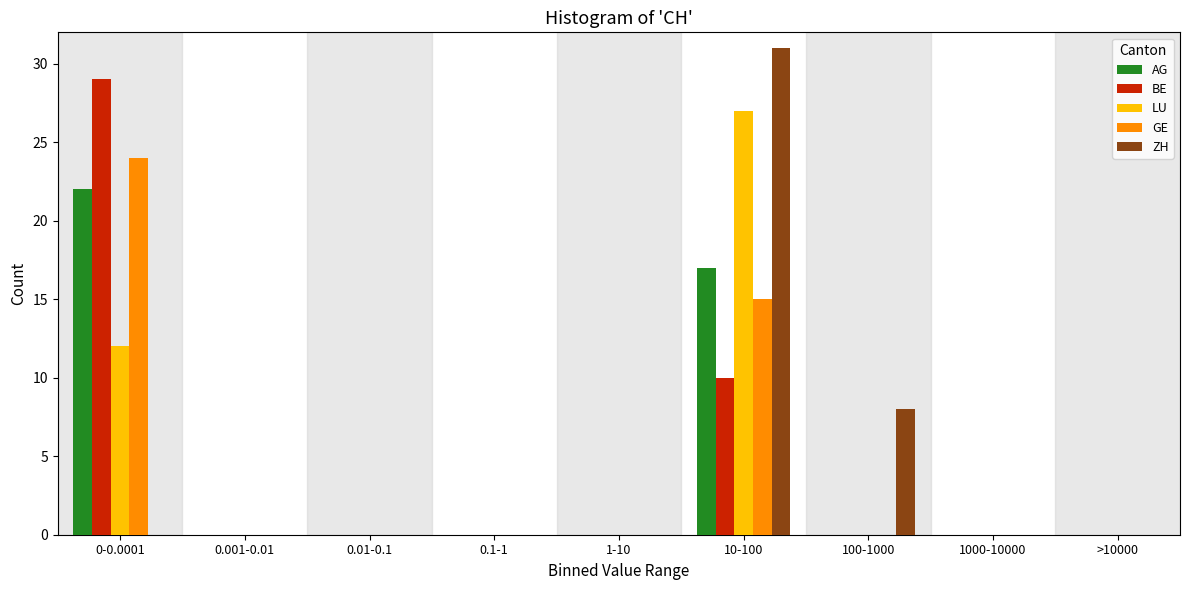

What is the sum of all BE values?

39